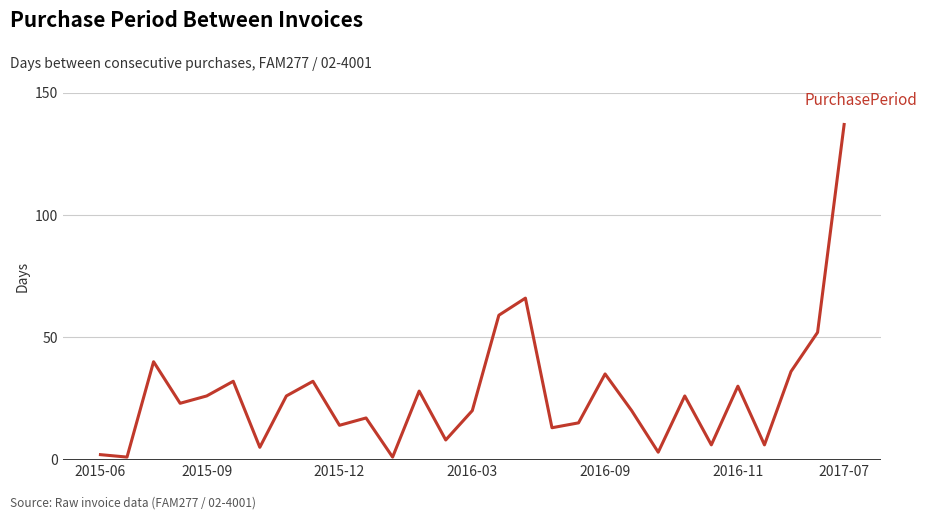

What is the difference between the maximum and minimum values?

136